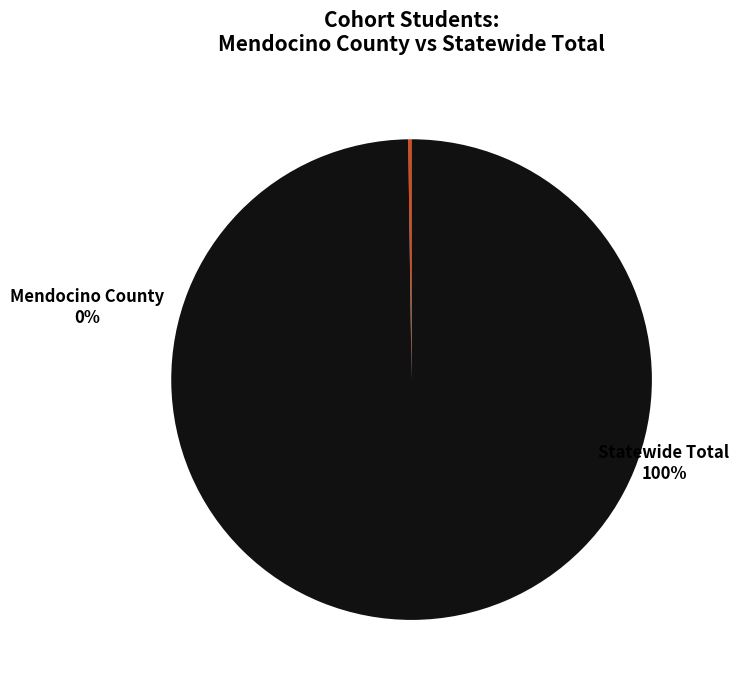

To the nearest percent, what is the combined percentage of Mendocino County and Statewide Total?

100%